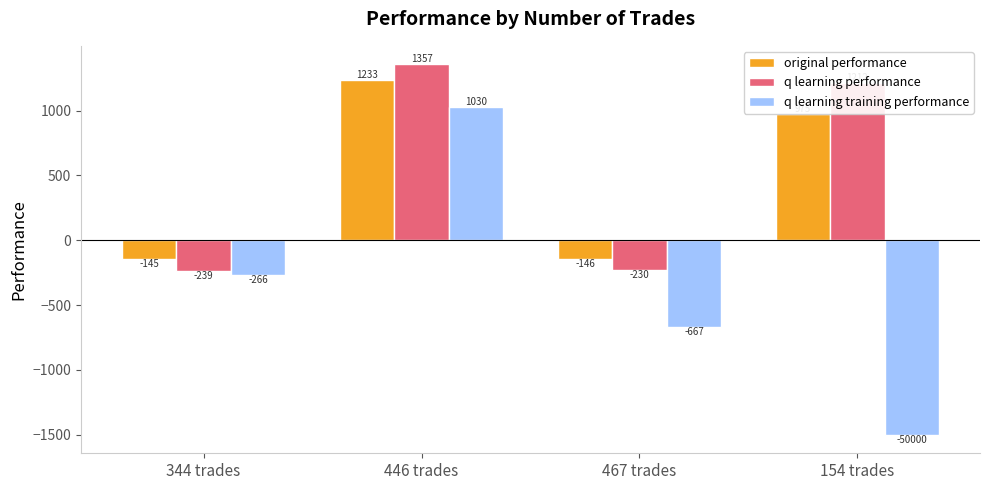

Which category has the highest value in the q learning performance series?

446 trades